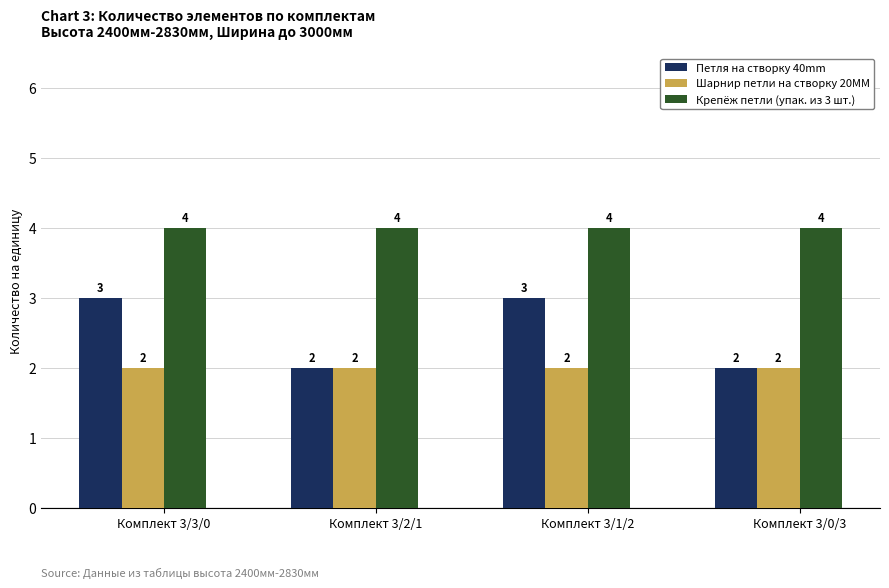

How many data points does each series have?

4